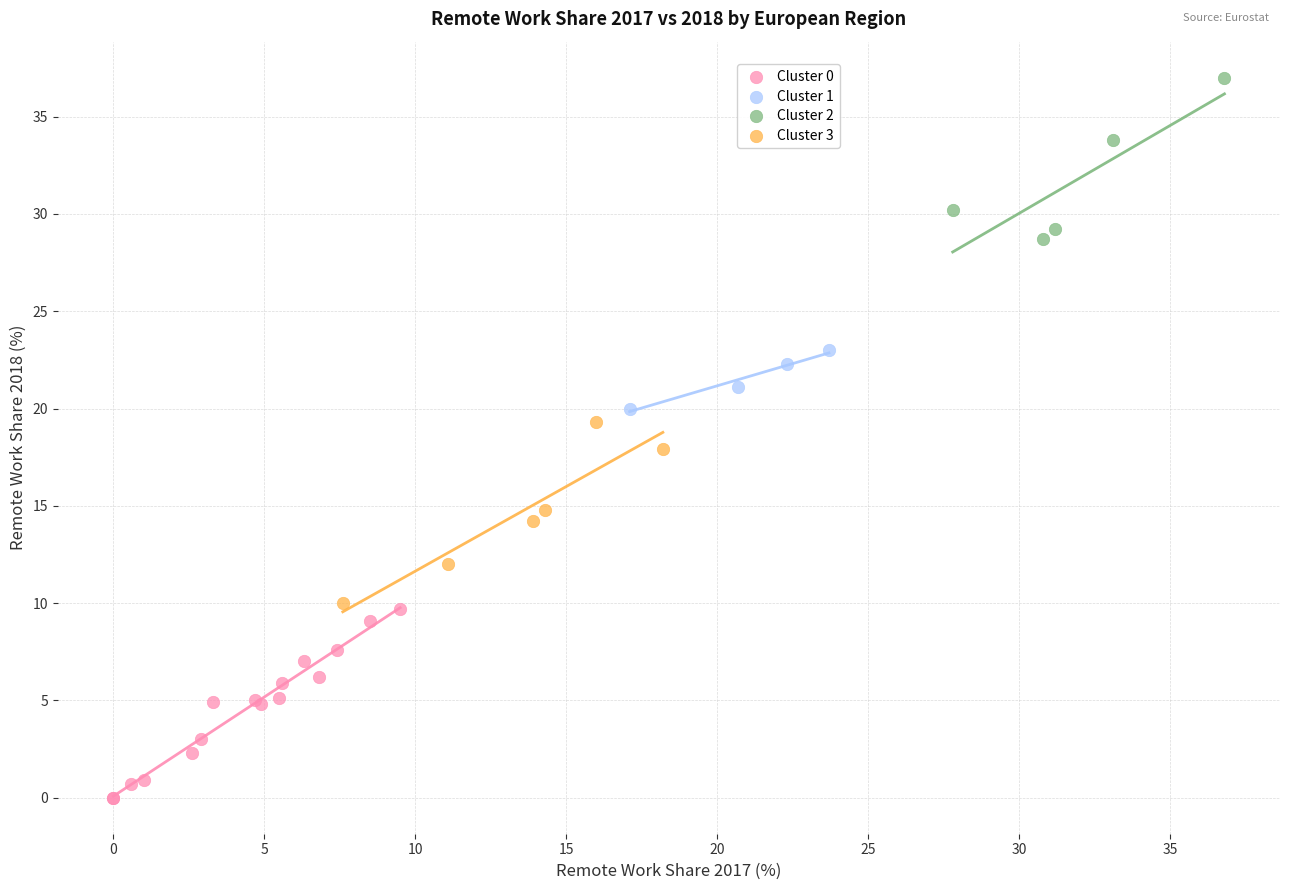

Which series contains the highest Y value?

Cluster 2